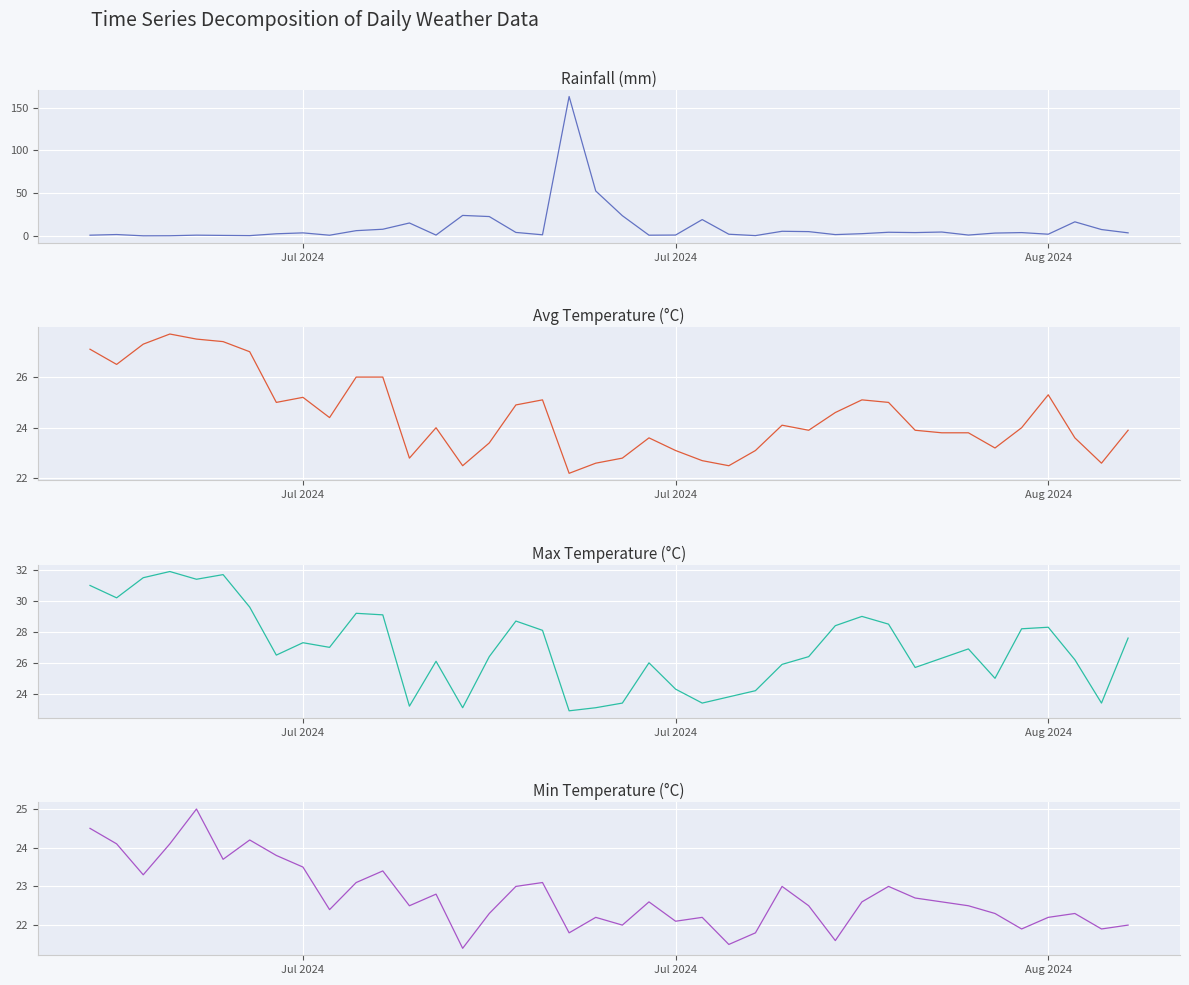

The value of rainfall_mm at Jul 2024 is 1.3. True or false?

False